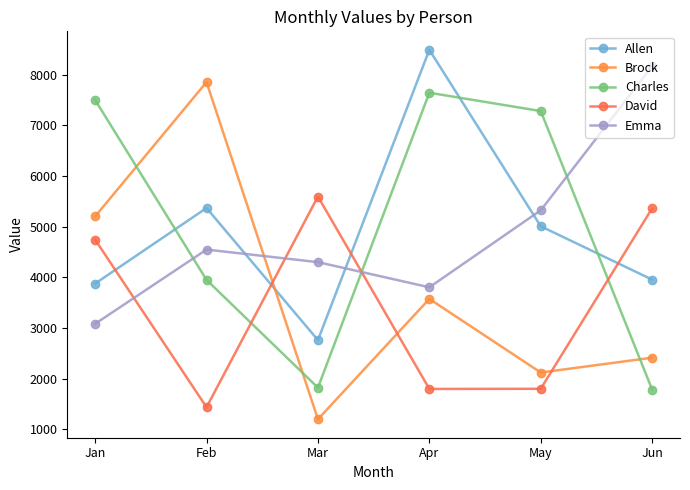

True or false: David has a value of 9786 at Mar.

False